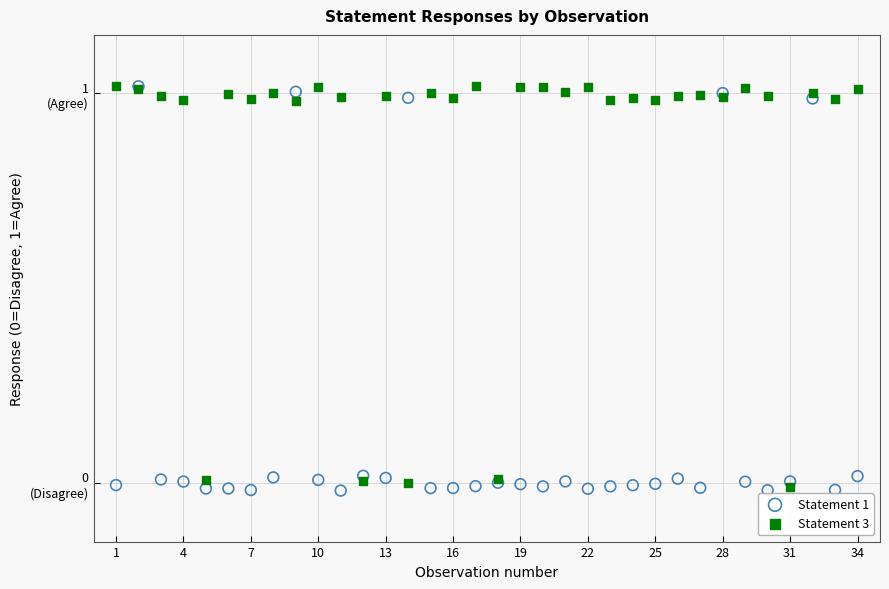

What are all the series names shown in the legend?

Statement 1, Statement 3